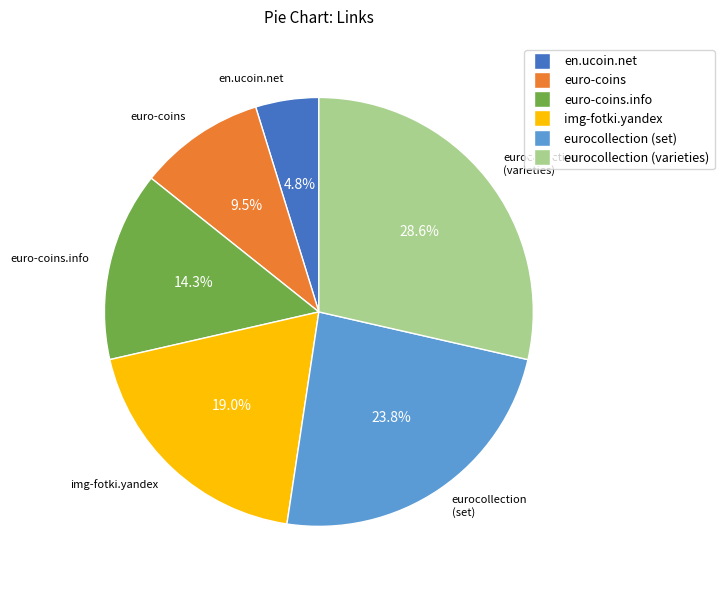

What percentage is the en.ucoin.net slice, to the nearest percent?

5%